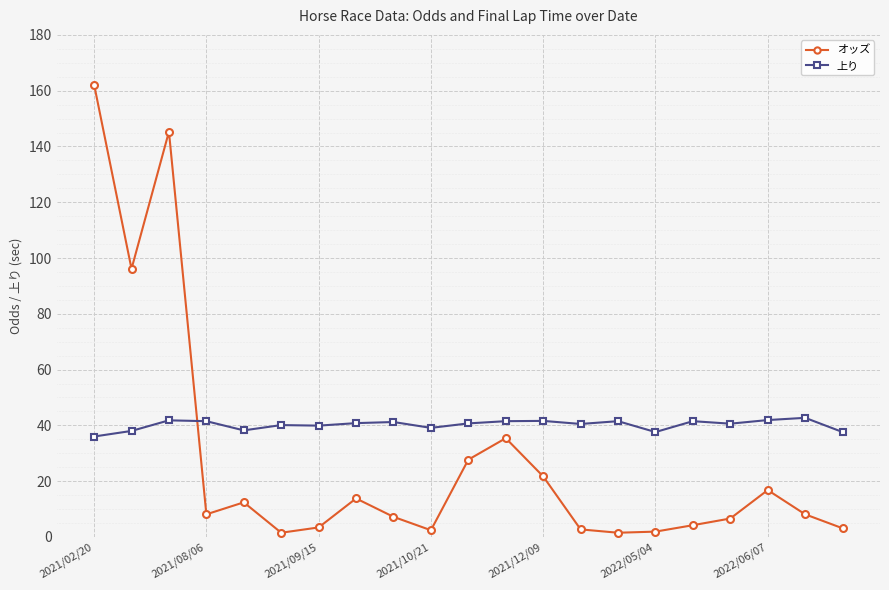

How many data points in オッズ are less than 8?

10